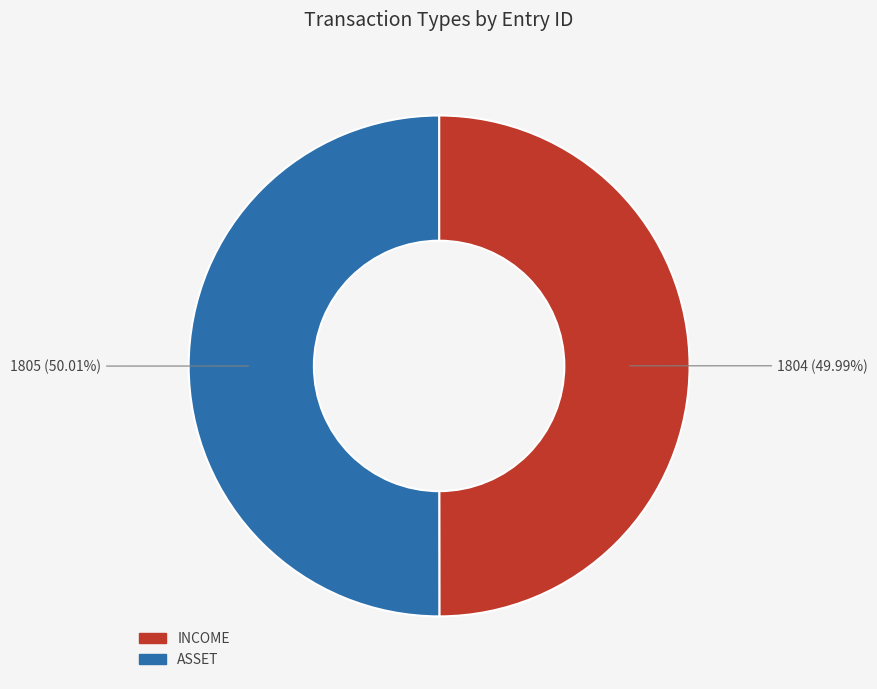

Is it true that INCOME is 60% of the pie?

False